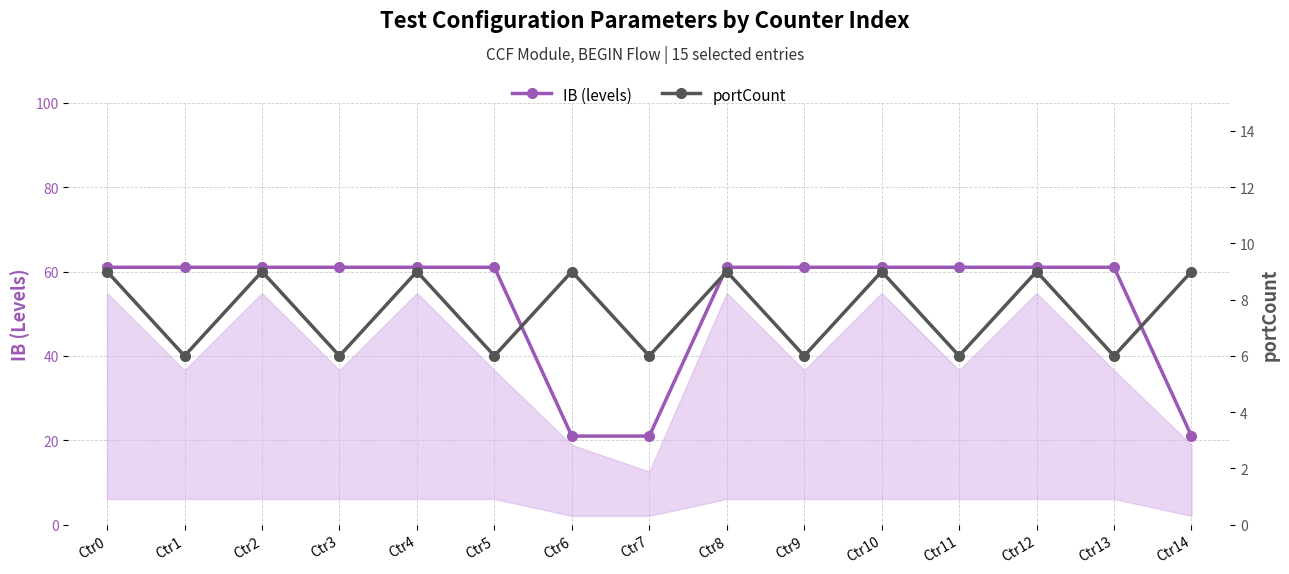

The value of IB (levels) at Ctr4 is 61. True or false?

True